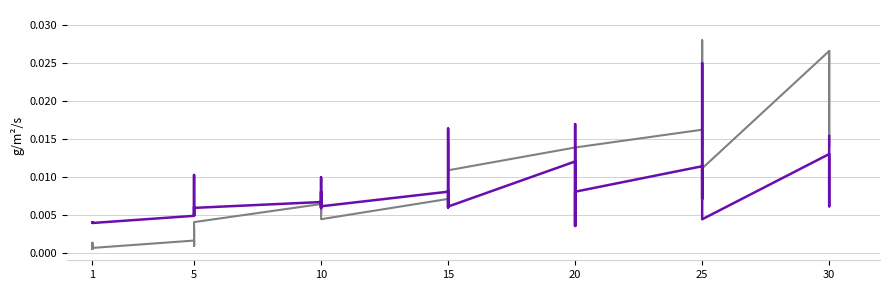

List the series in order of their overall mean, lowest first.

Leve Gil, Leve EXP